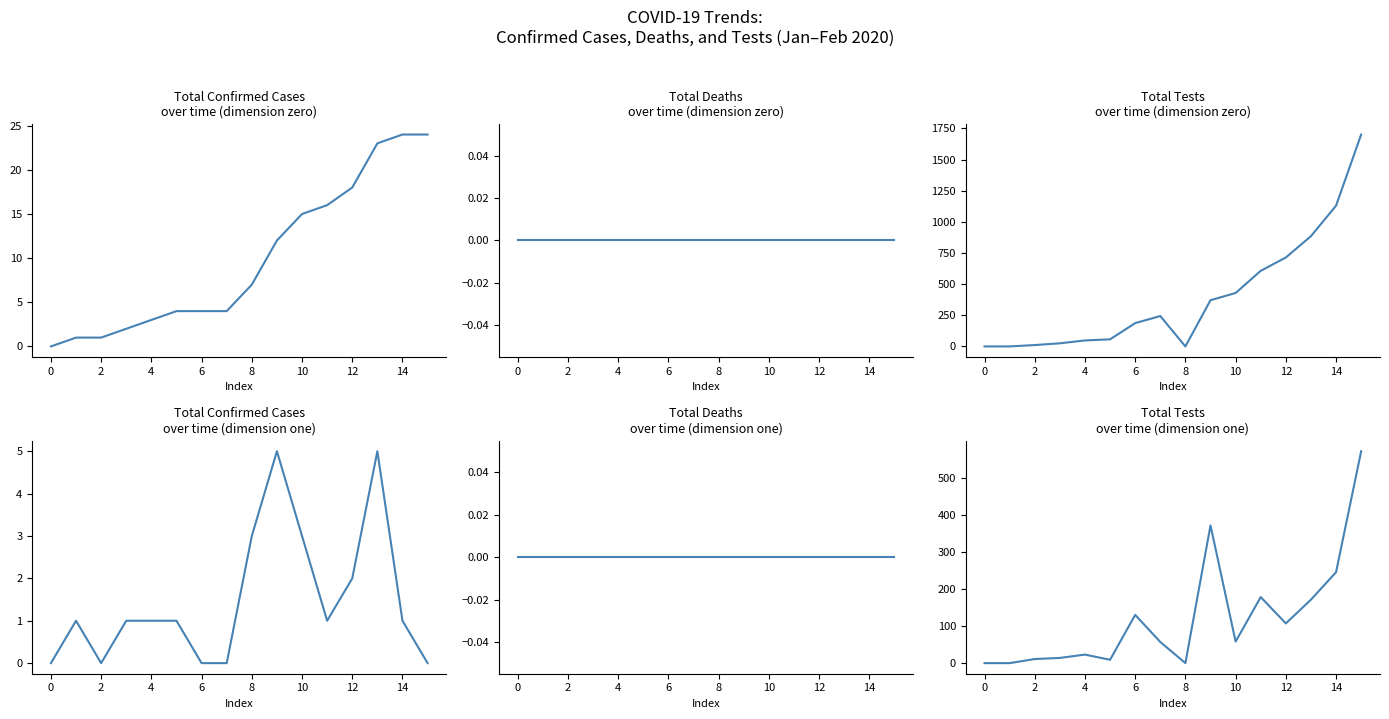

Is the value of Total deaths (diff) at 14 greater than the value of Total Confirmed Cases at 10?

No